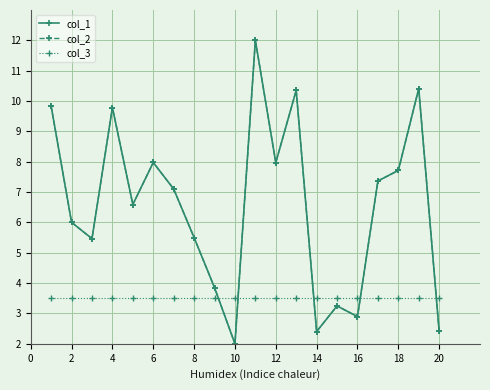

What is the sum of all col_2 values?

130.9